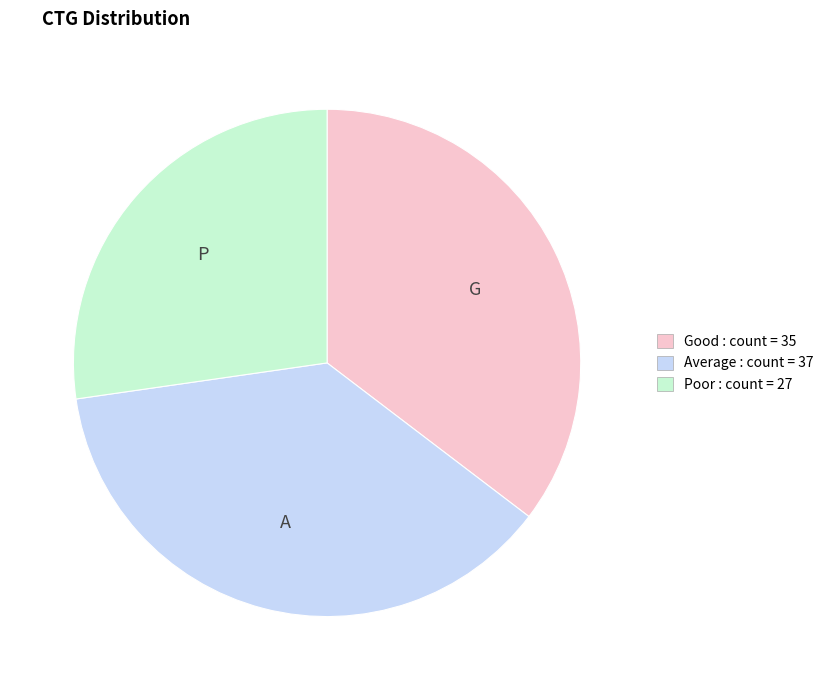

Do Good and Average together represent more than half of the pie?

Yes